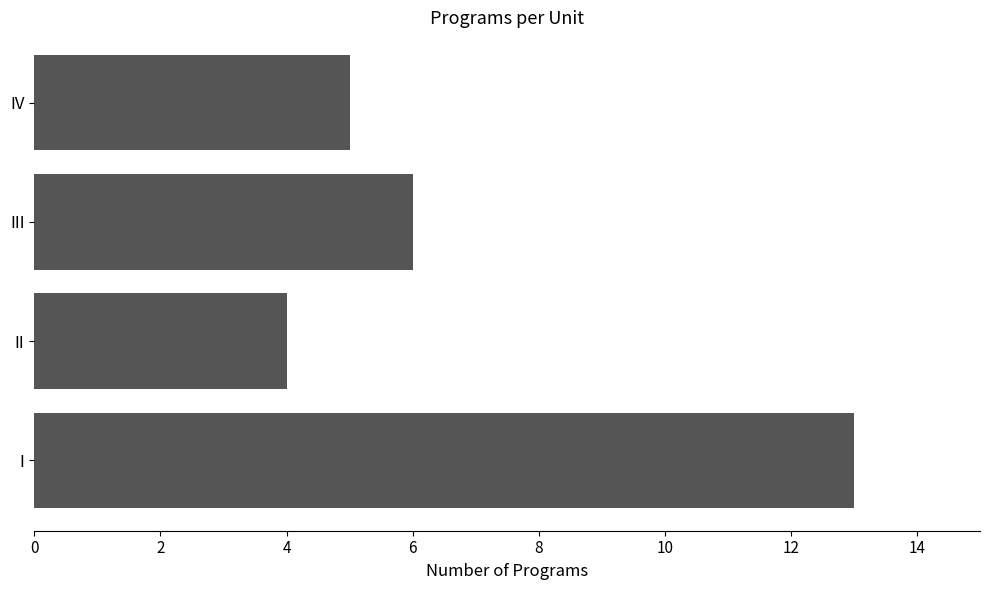

What is the change in value from I to III?

-7